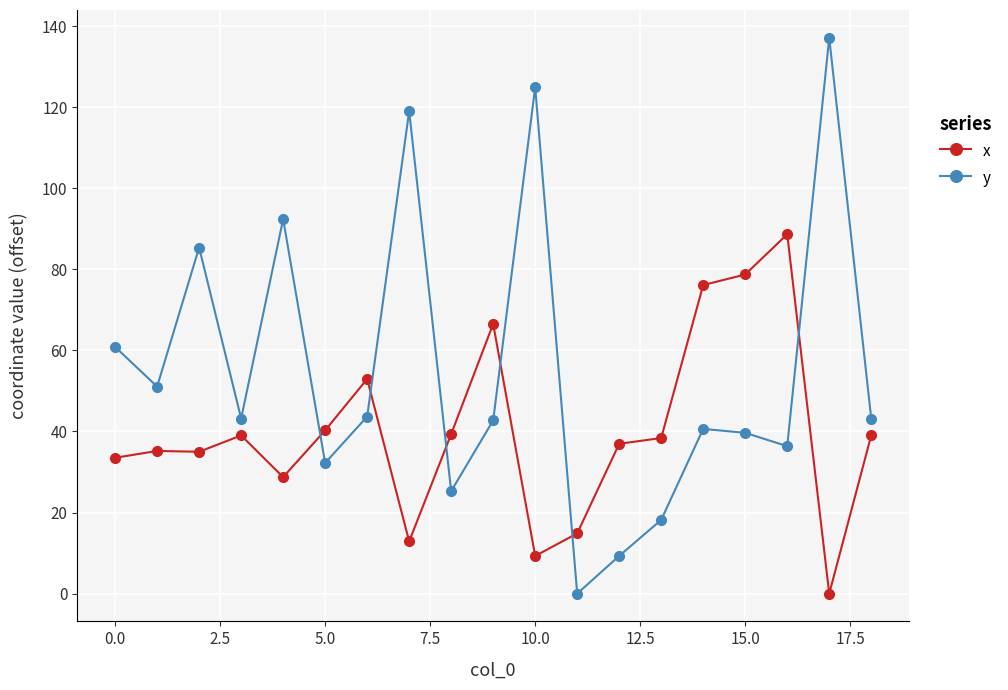

At how many categories does at least one series exceed 113?

3